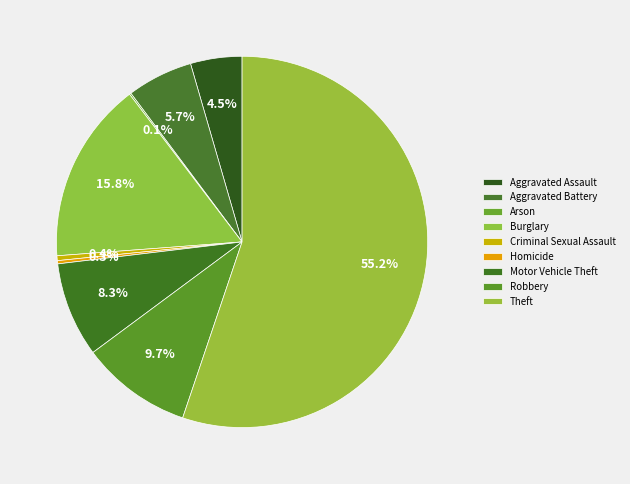

How many segments does this pie chart have?

9